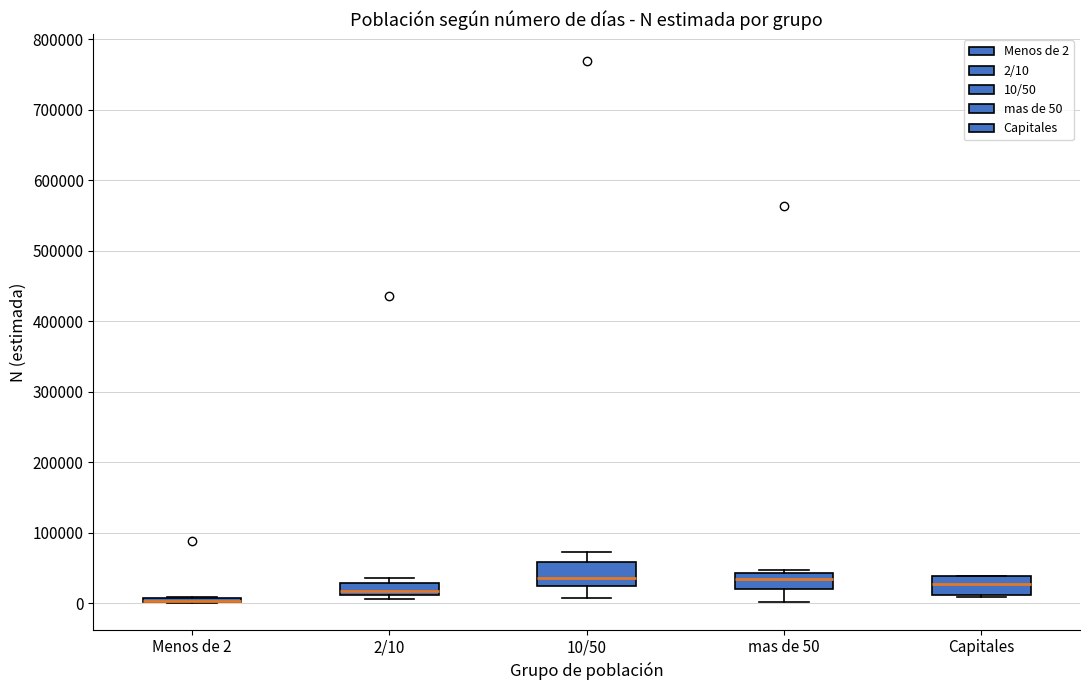

Where is the lower edge of the box for Capitales on the y-axis? The values are not printed on the chart, so give them approximately, as read against the axis.

10000